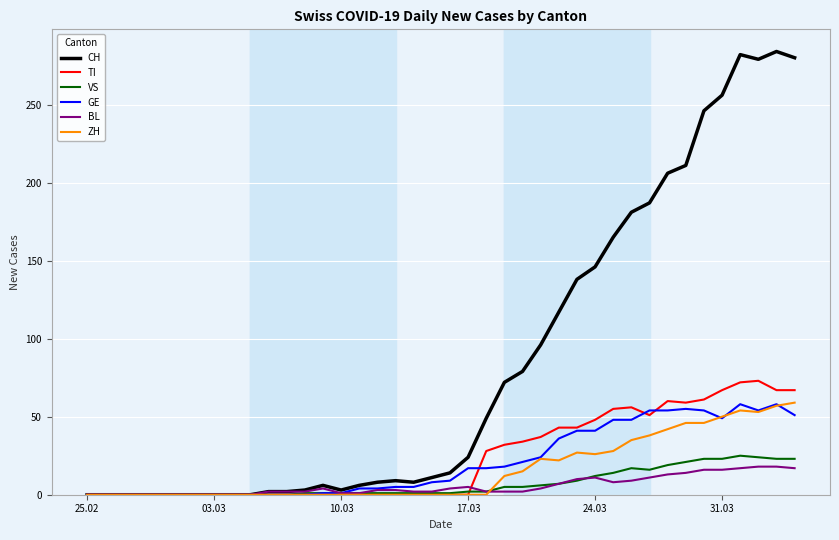

Which series has the largest total across all categories?

CH